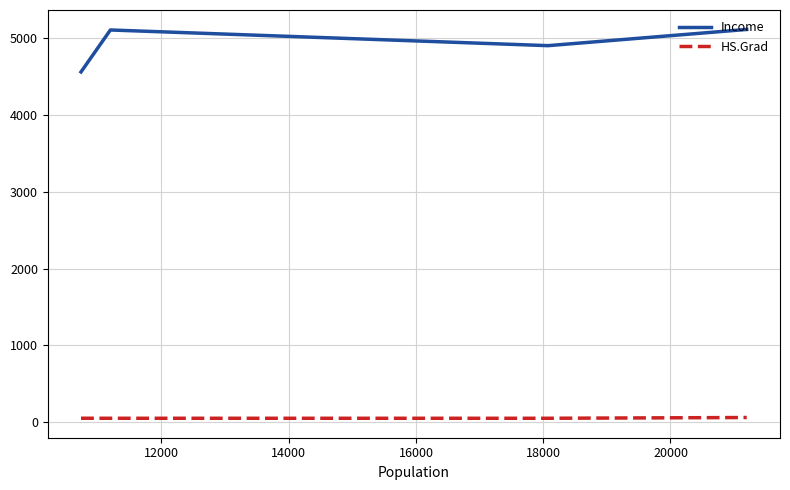

True or false: Income and HS.Grad intersect in this chart.

False